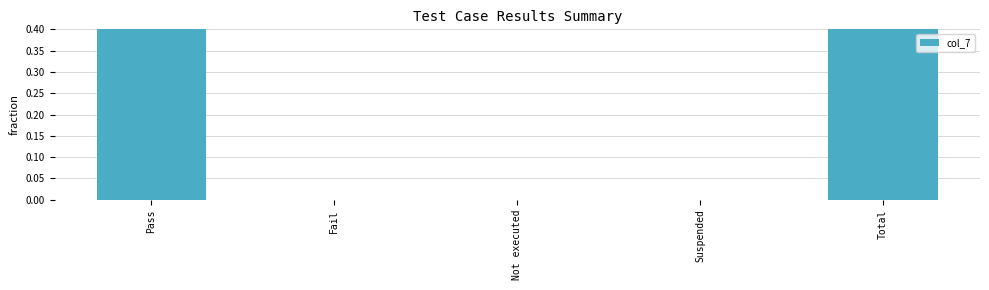

What position from the left is Total?

5